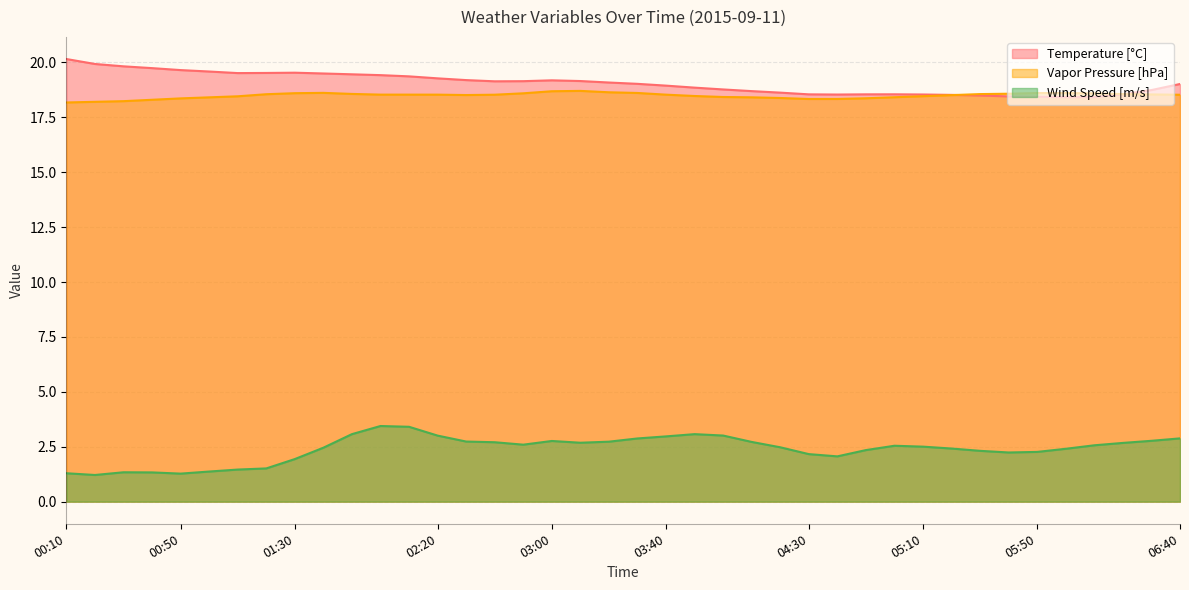

Between 02:00 and 05:40, which series saw the biggest shift?

Wind Speed [m/s]